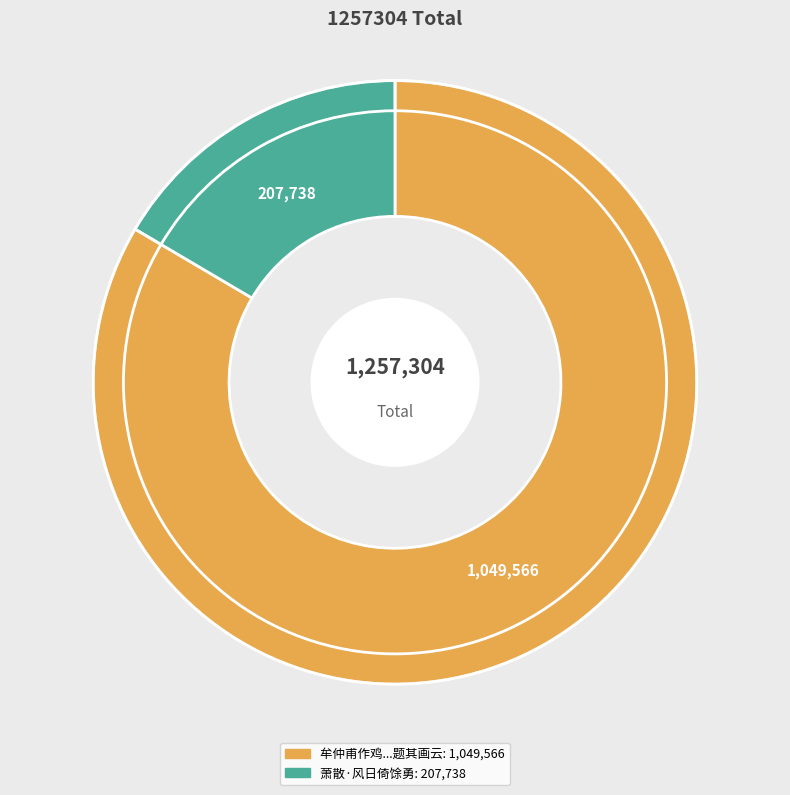

How many slices are in this pie chart?

2